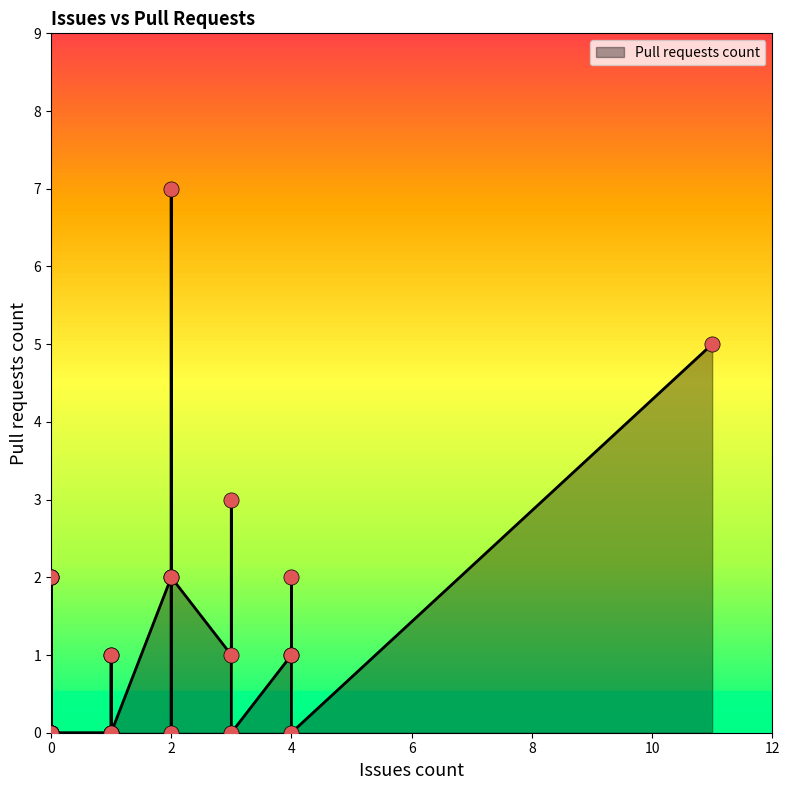

Between 4 and 0, which is larger?

4